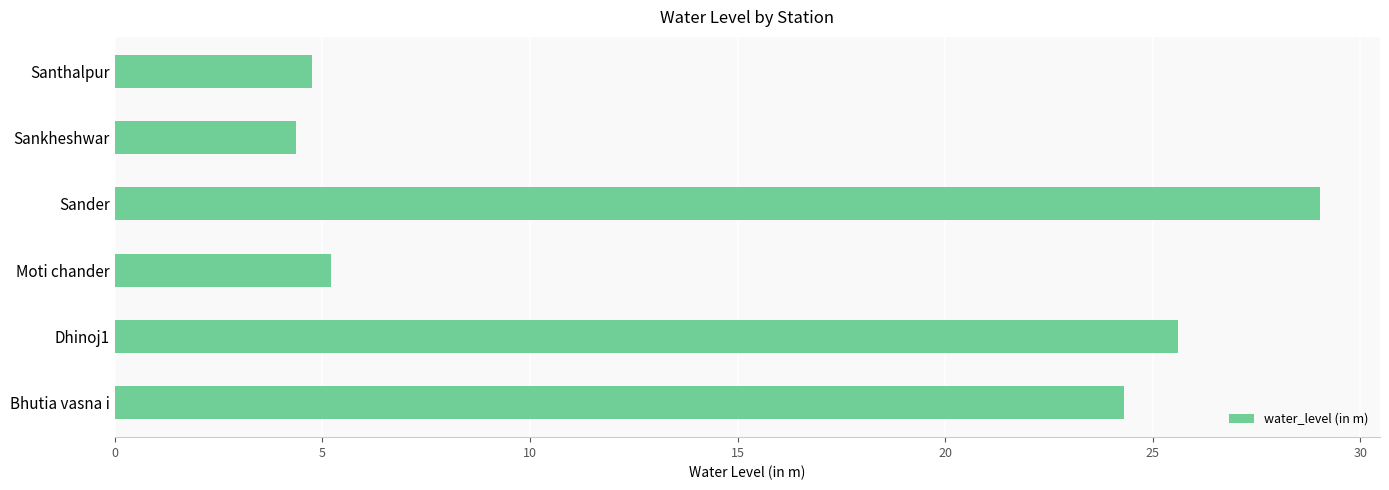

Which has a higher value, Bhutia vasna i or Sankheshwar?

Bhutia vasna i